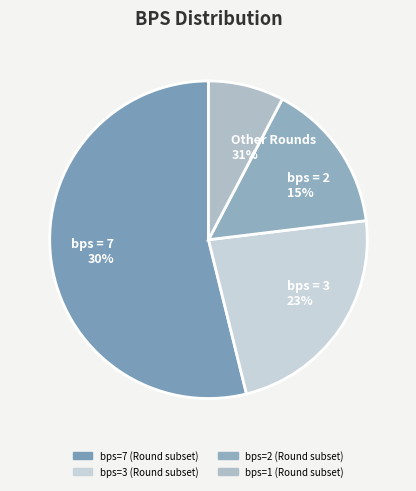

The Round 1 (bps=7) slice represents 57% of the pie. True or false?

False